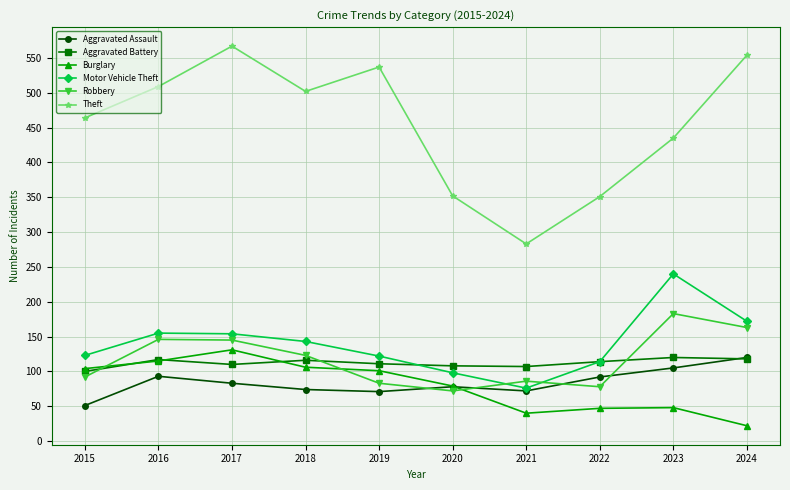

What is the value of the Theft point at the 1st from the left?

464